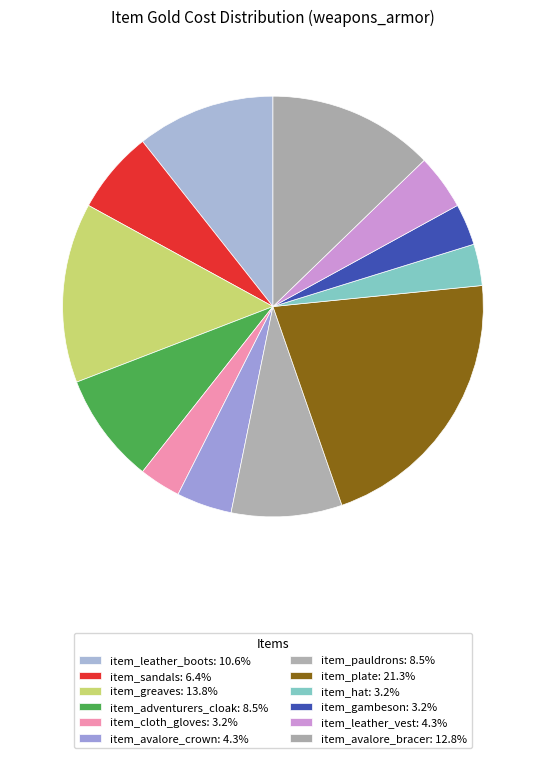

How many slices are in this pie chart?

12